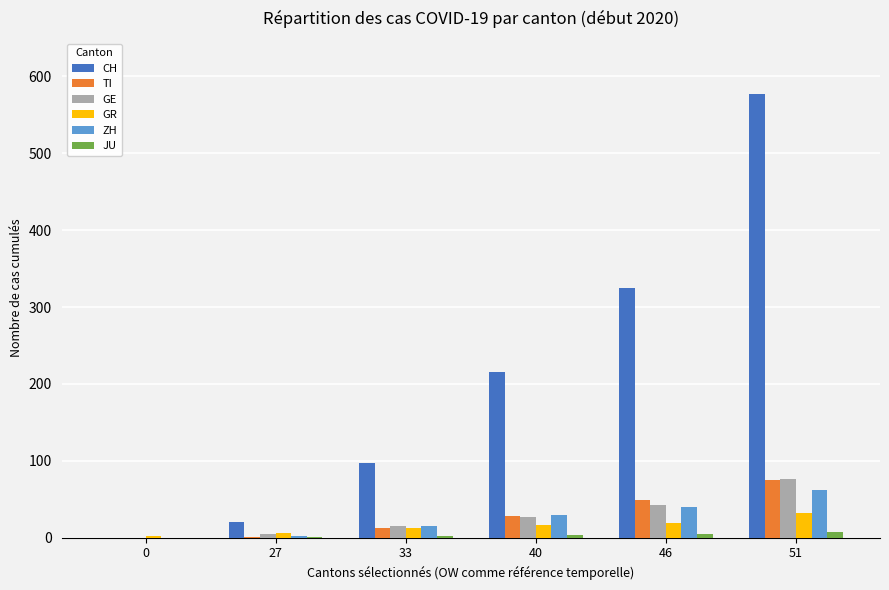

True or false: TI has a value of 28 at 40.

True